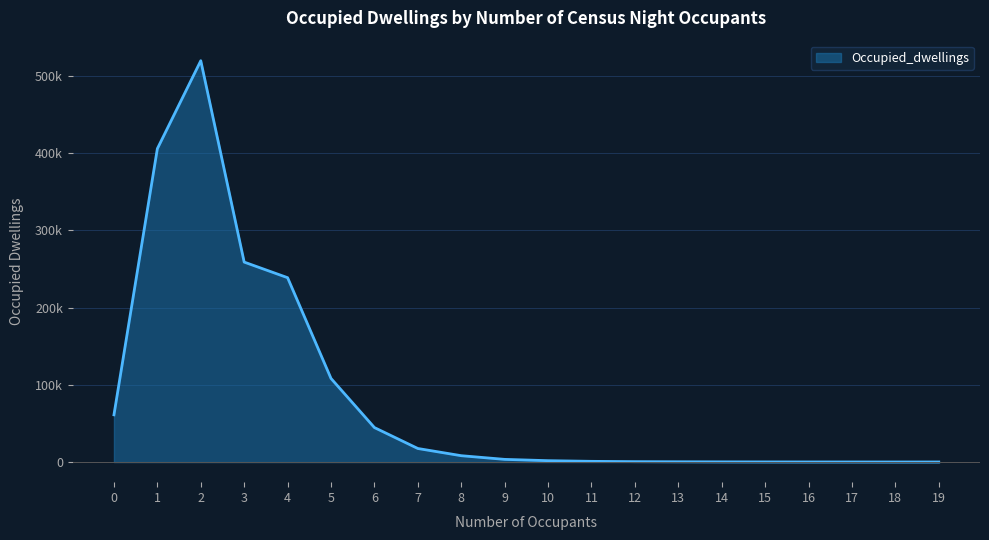

What is the value of the 20th point from the left?

132